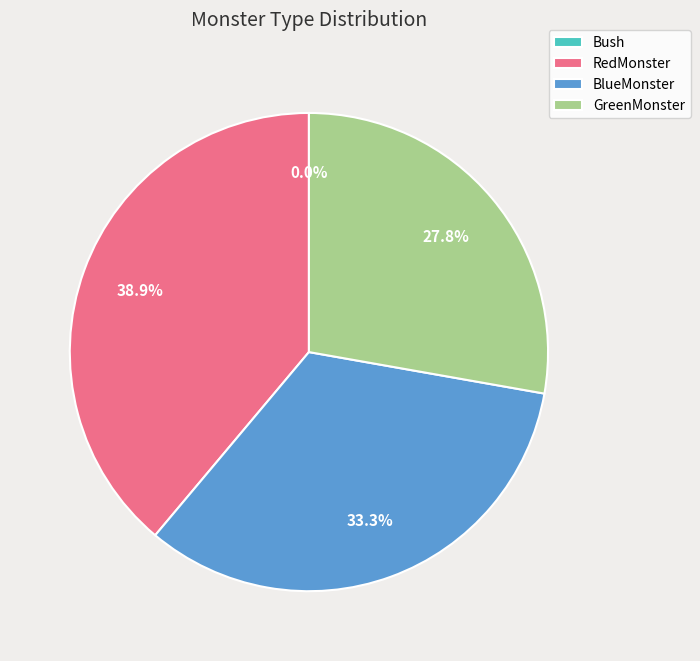

True or false: 2 accounts for 44% of the total.

False